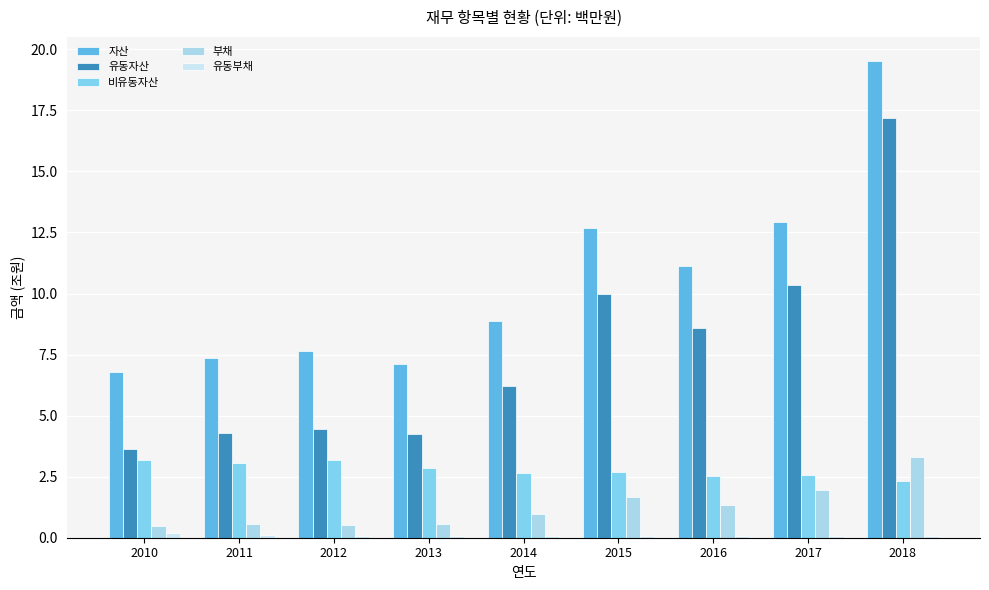

Which series changed the most between 2011 and 2017?

유동자산